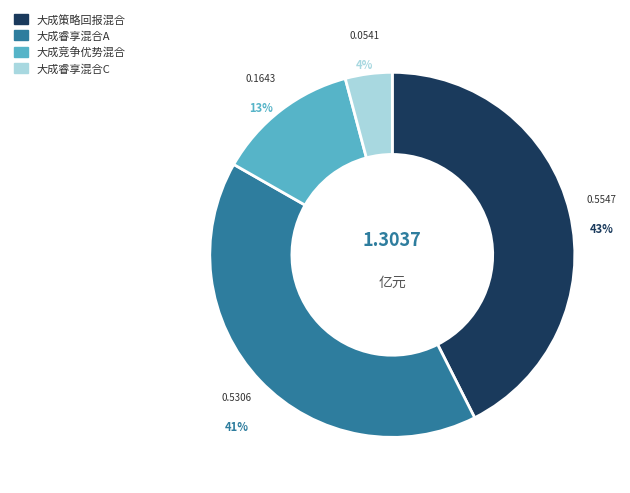

What is the smallest slice in the pie chart?

大成睿享混合C